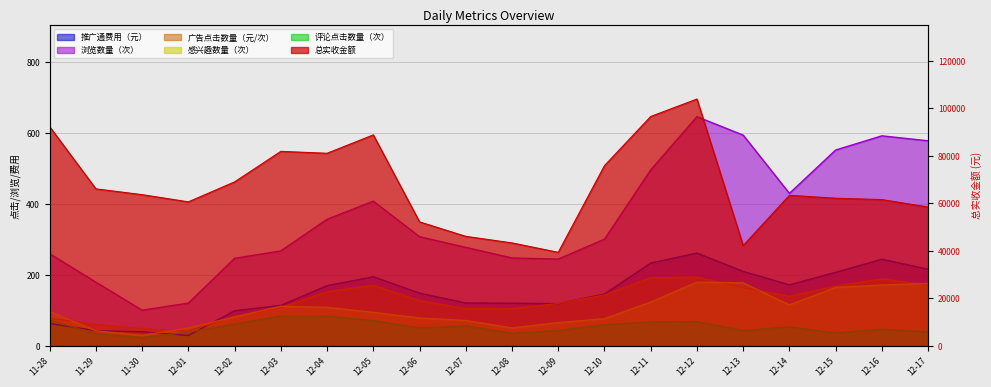

True or false: 评论点击数量（次） and 广告点击数量（元/次） intersect in this chart.

False